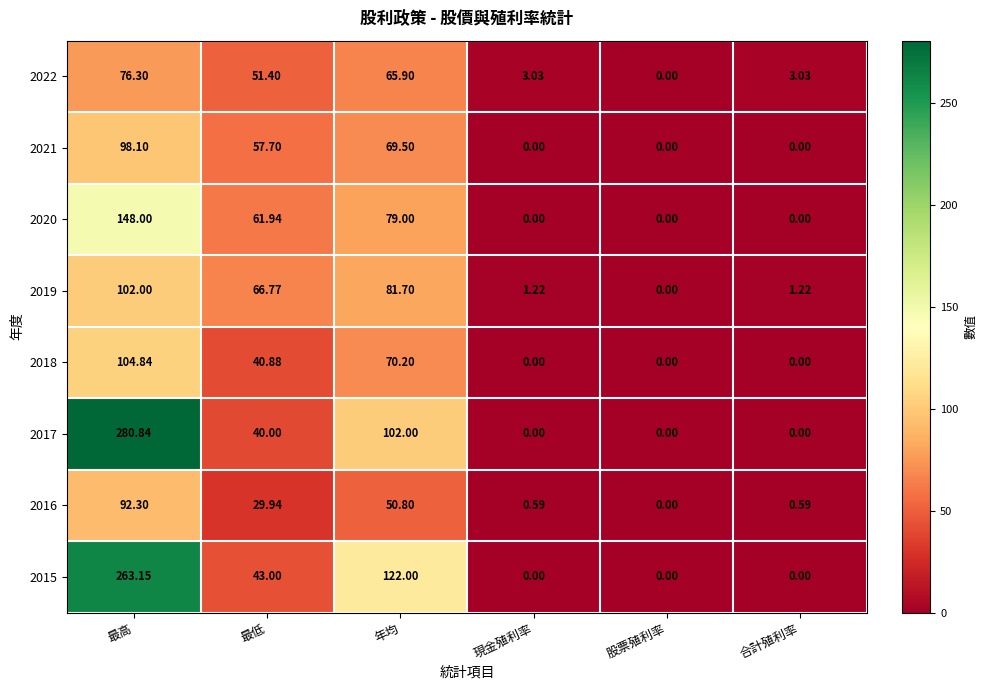

Where is 2017 nearest to the value 140?

年均